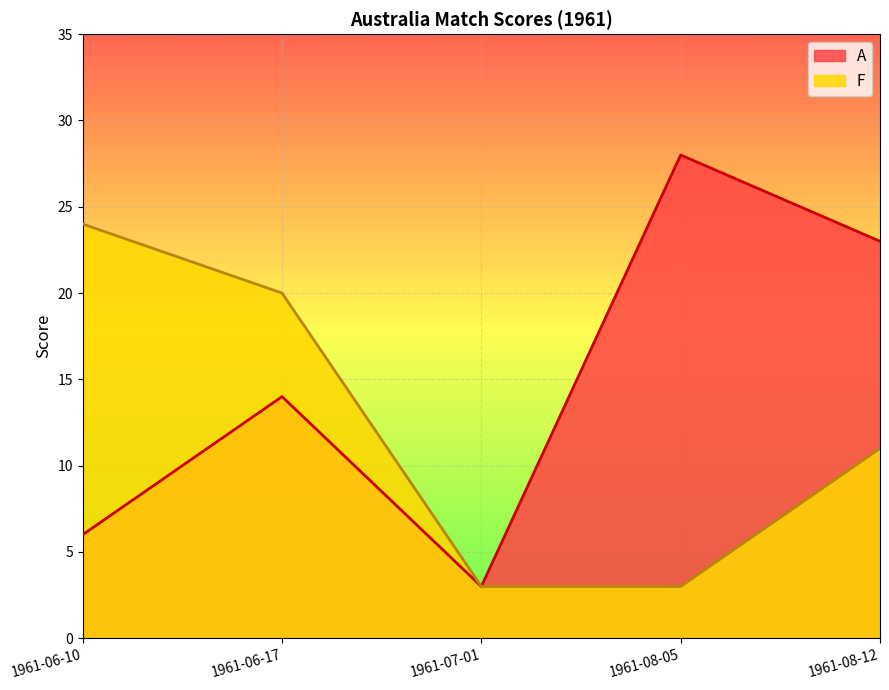

True or false: F and A intersect in this chart.

False